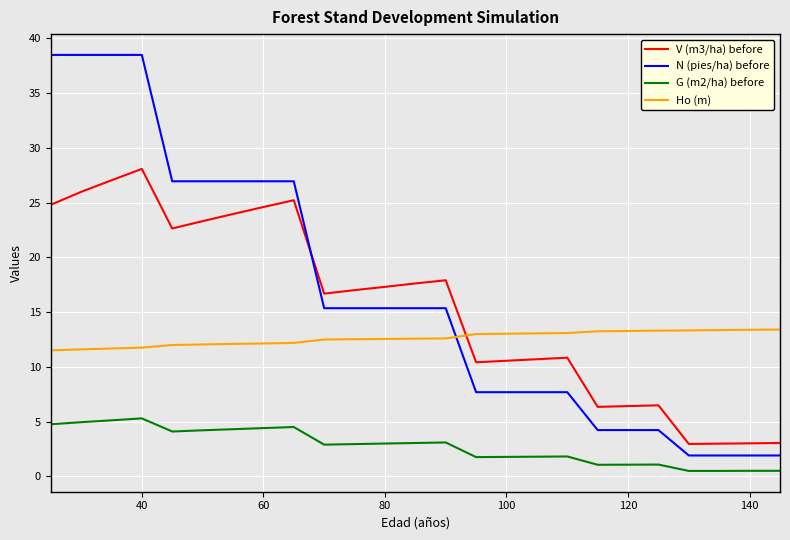

What is the difference between the maximum and minimum values in the N (pies/ha) before series?

36.6